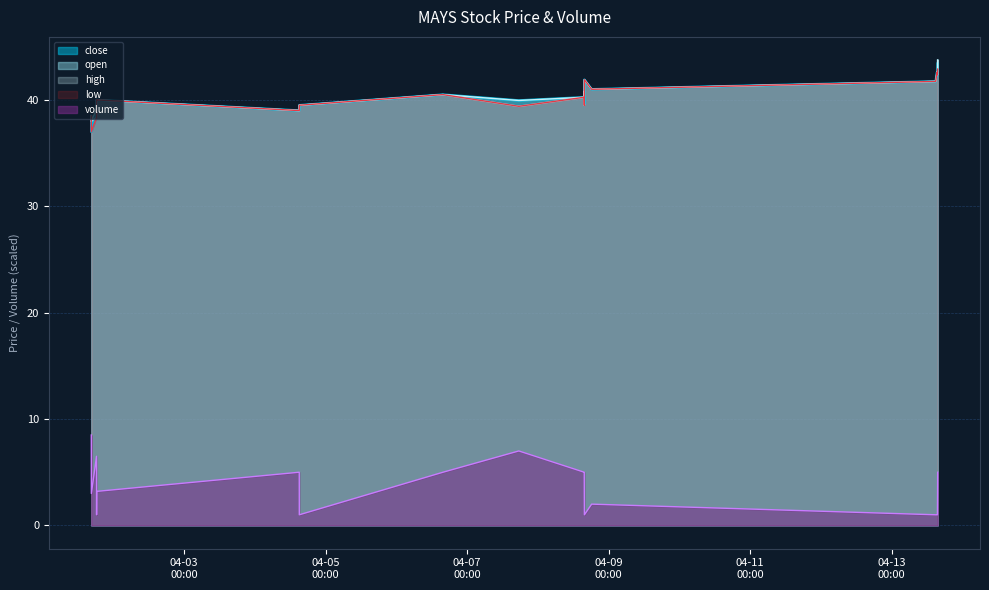

Is the value of high at 2022-04-01 18:23:00 greater than the value of close at 2022-04-01 18:22:00?

Yes